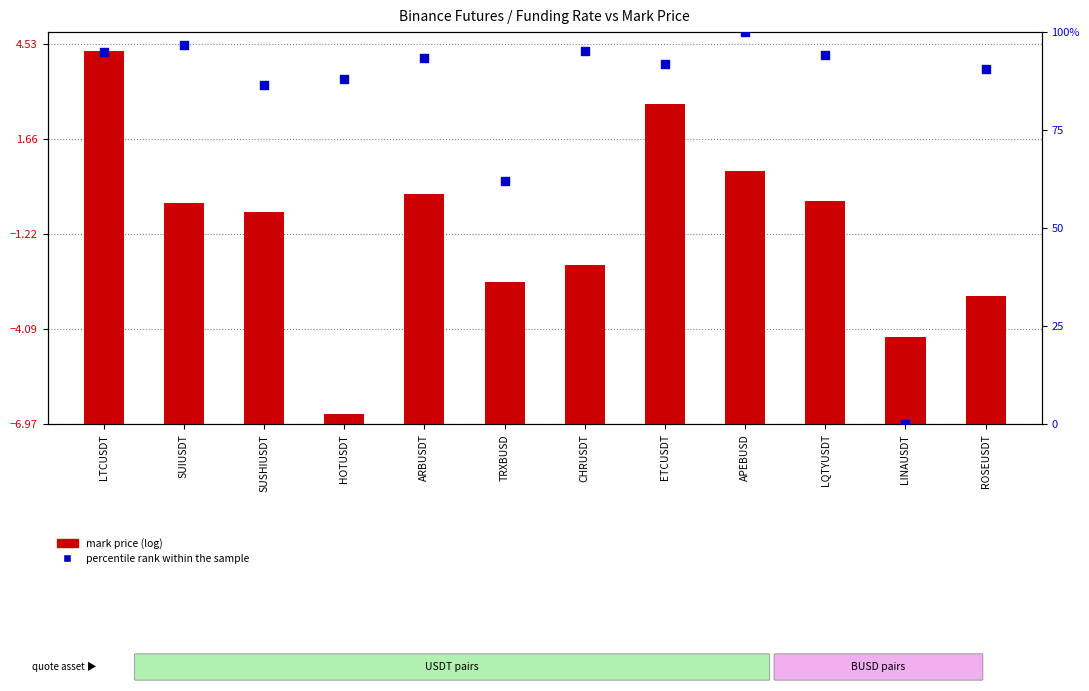

Which series contains the lowest Y value?

percentile rank within the sample